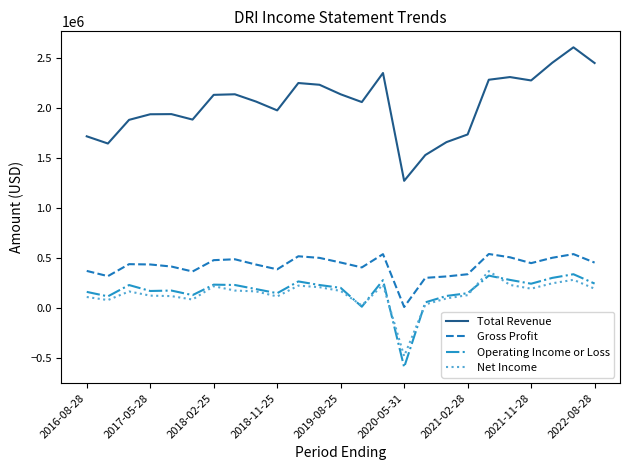

How many series are shown in this chart?

4